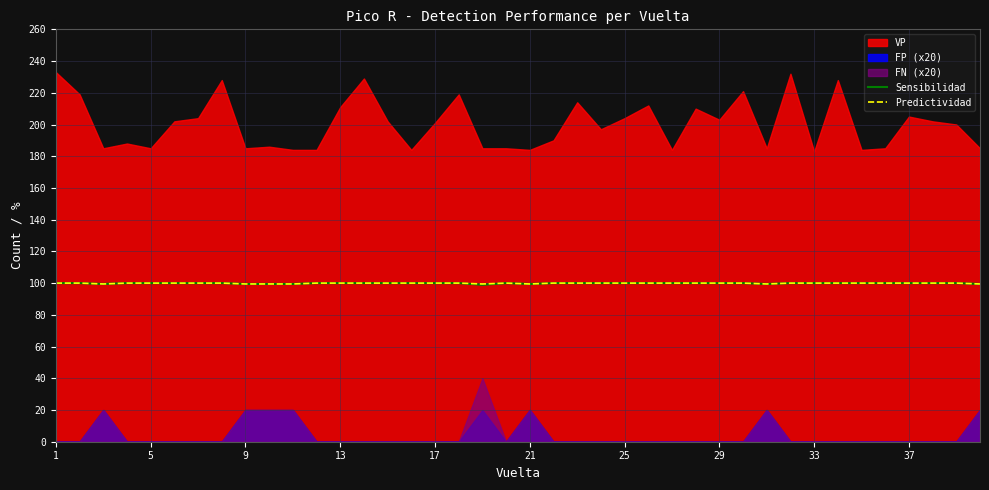

What is the difference between the maximum and minimum values in the Sensibilidad series?

1.1